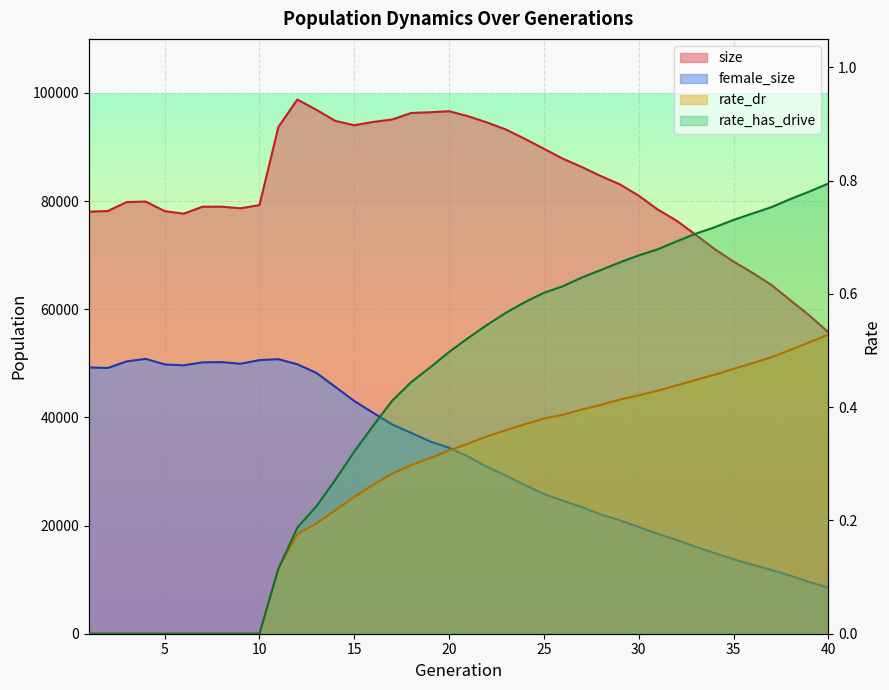

What is the sum of the size values at 14 and 9?

173505.0